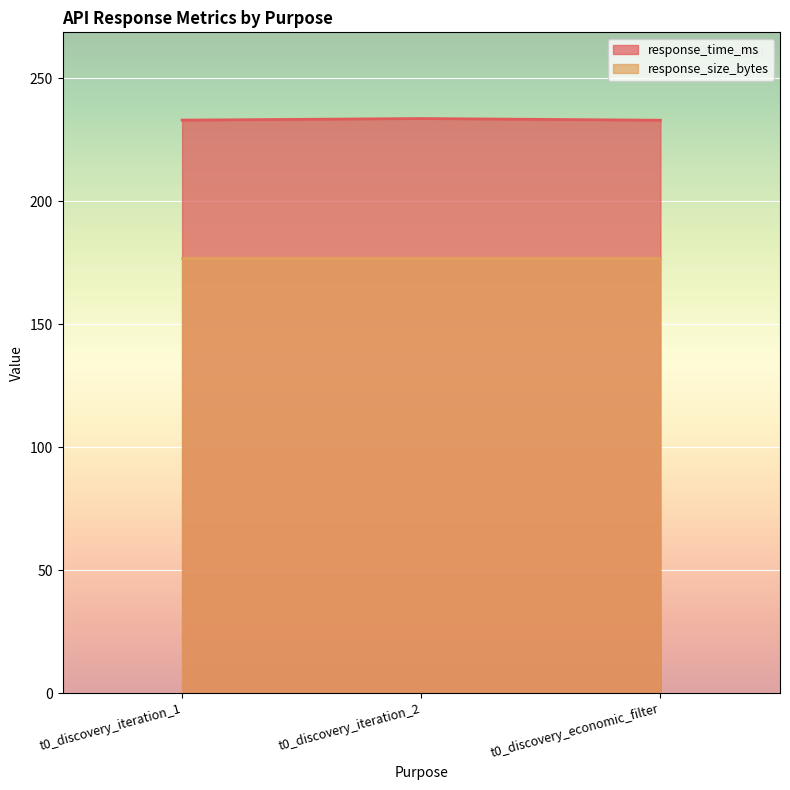

List the labels in order of value, smallest first.

t0_discovery_economic_filter, t0_discovery_iteration_1, t0_discovery_iteration_2